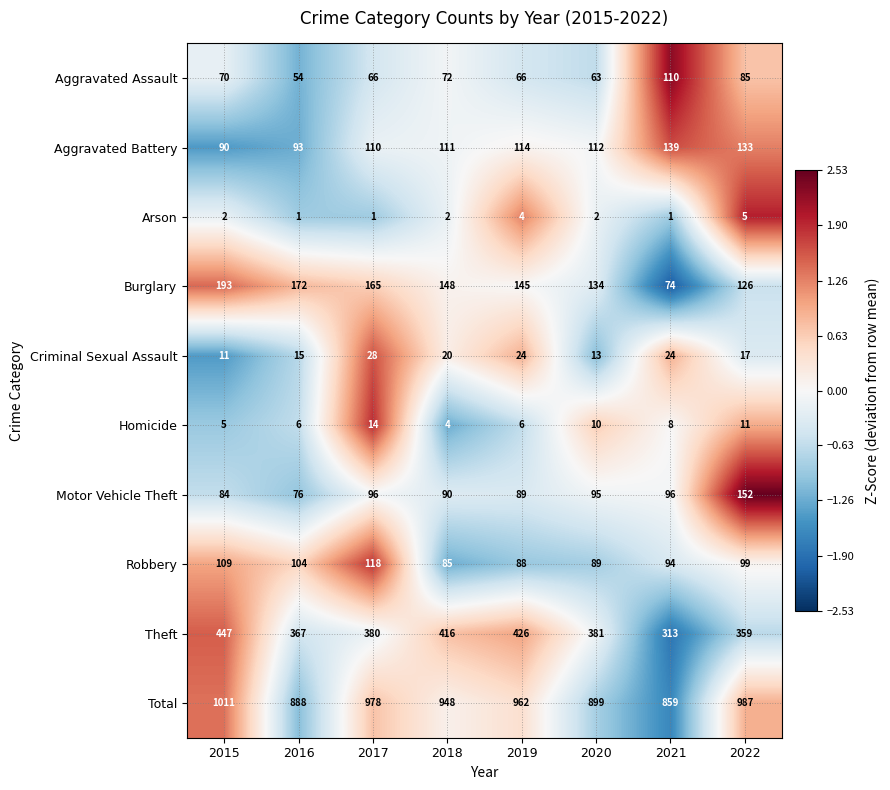

The Arson series shows 2 at 2015. True or false?

True